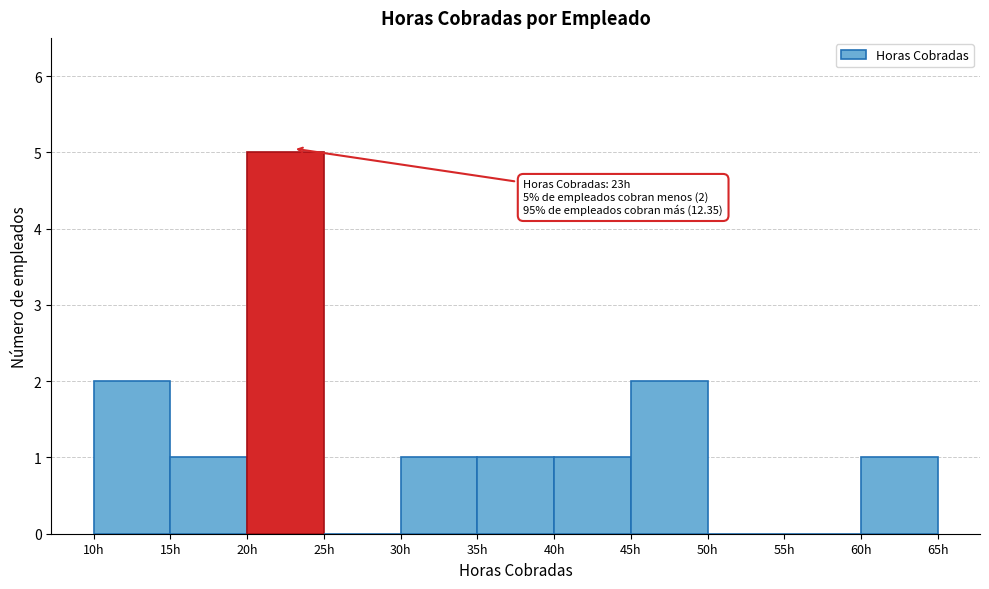

Which range on the x-axis has the tallest bar?

20 to 25